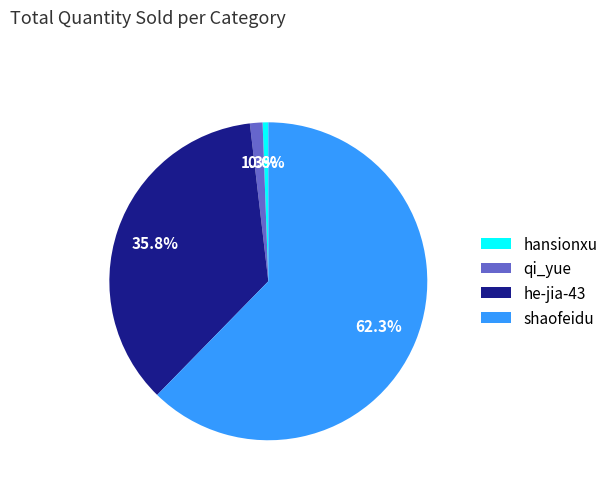

What percentage is the qi_yue slice, to the nearest percent?

1%